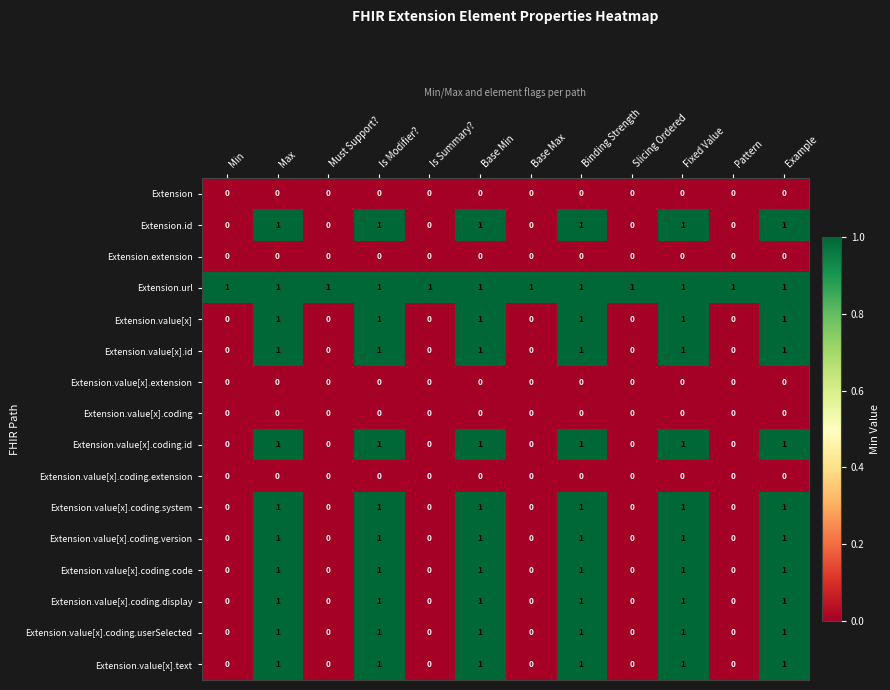

Count the Extension.value[x].coding.version values in the range 0 to 1.

12